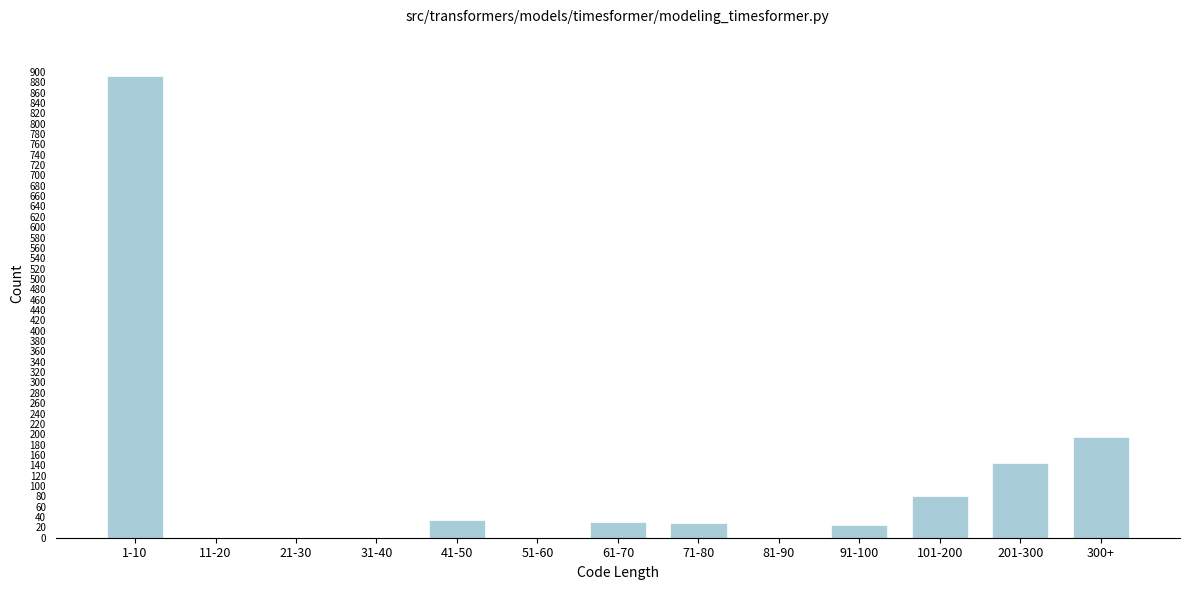

True or false: the data shows -388 at 81-90.

False